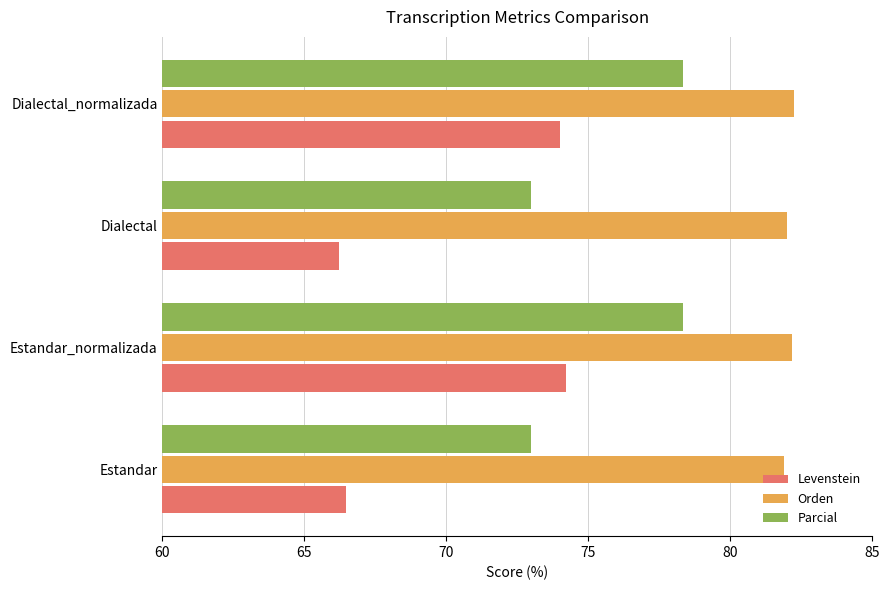

How many categories are shown in the chart?

4